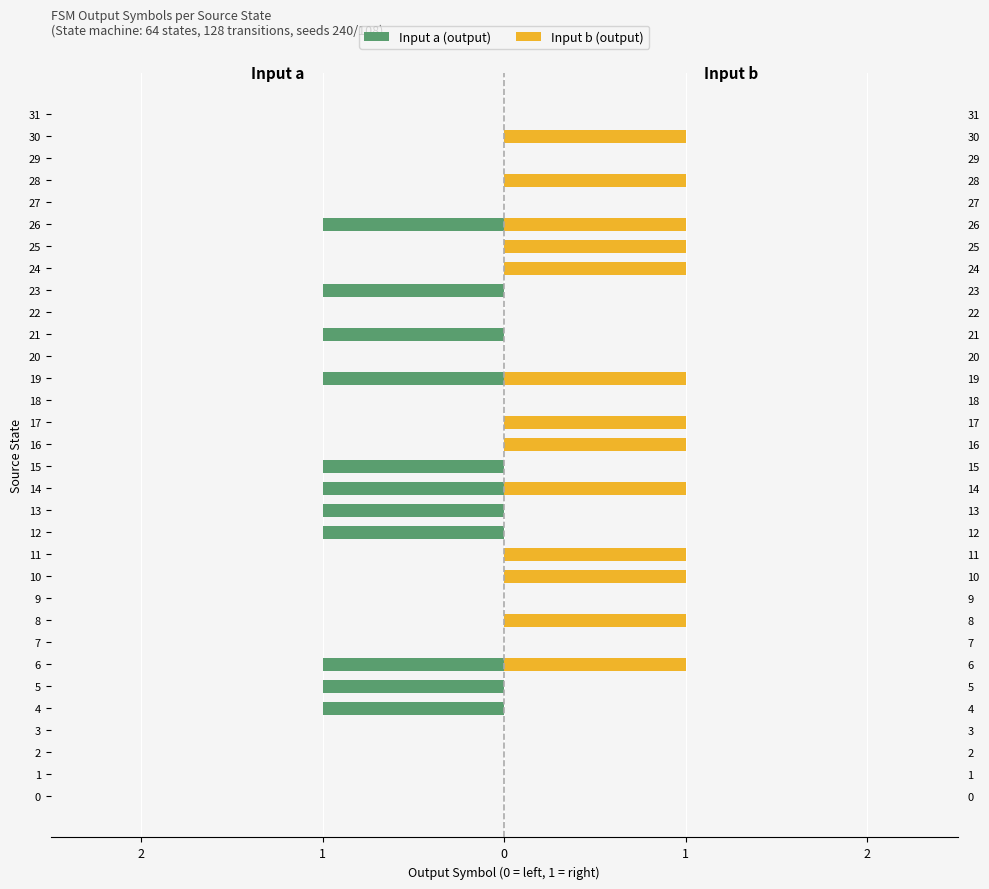

How many data points in Input a (output) are less than 0?

11